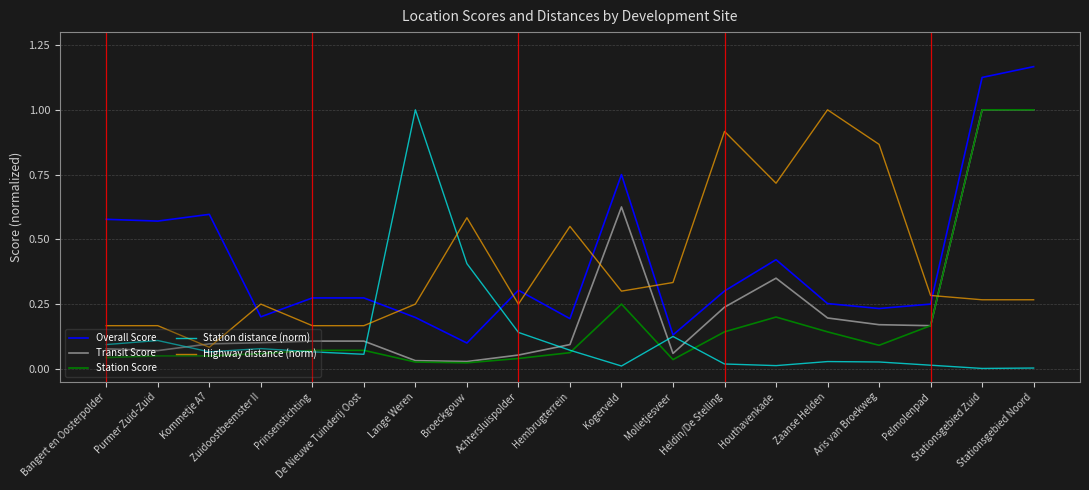

True or false: Station Score has a value of 0.2 at Pelmolenpad.

True